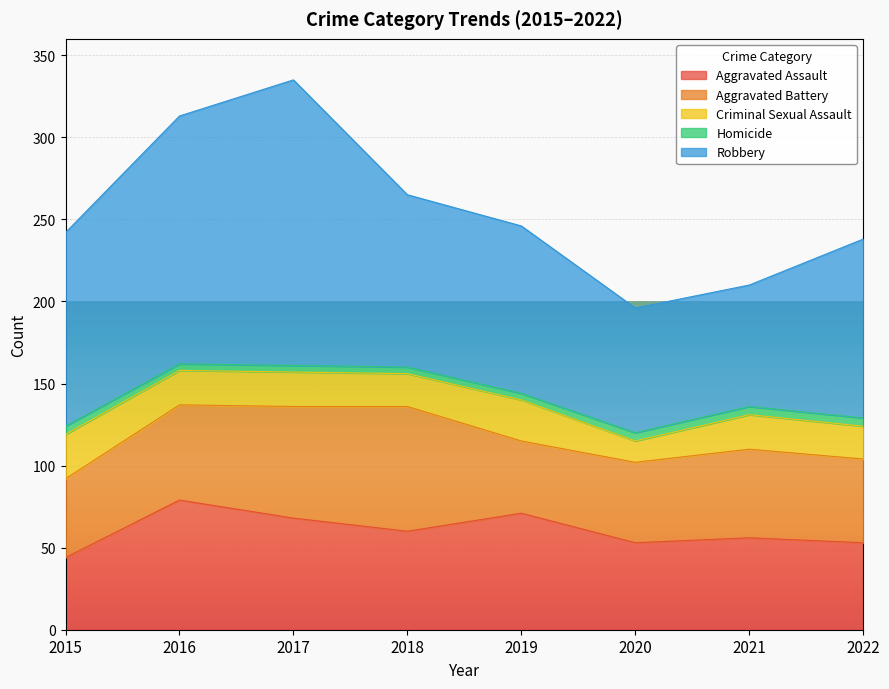

Which series changed the most between 2016 and 2022?

Robbery